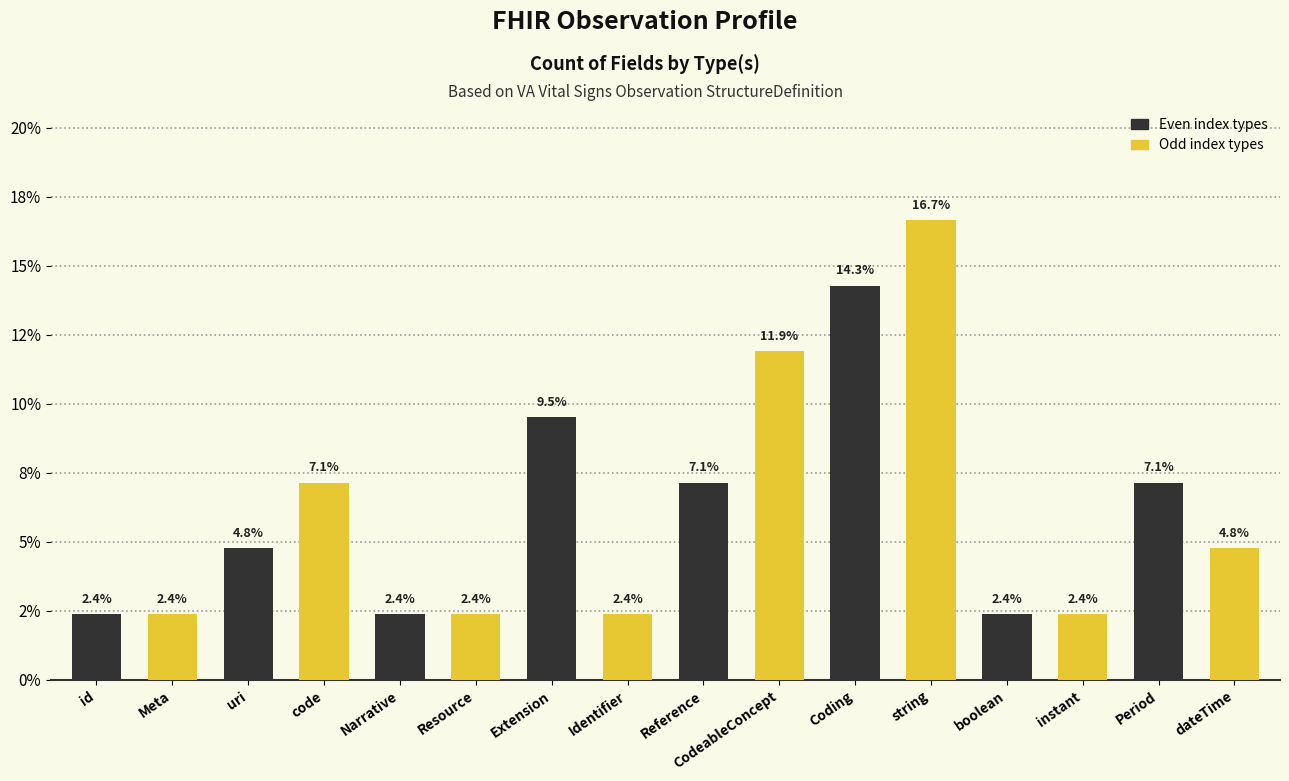

List the labels in order of value, smallest first.

id, Meta, Narrative, Resource, Identifier, boolean, instant, uri, dateTime, code, Reference, Period, Extension, CodeableConcept, Coding, string